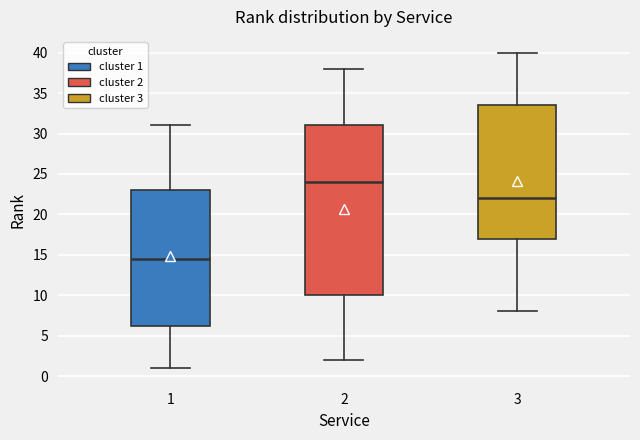

Reading left to right, read every box against the y-axis: the position of its median line, the range the box covers, and the ends of its whiskers. The values are not printed on the chart, so give them approximately, as read against the axis.

1: median 14.5, box 6.5 to 23.0, whiskers 1.0 to 31.0
2: median 24.0, box 10.0 to 31.0, whiskers 2.0 to 38.0
3: median 22.0, box 17.0 to 33.5, whiskers 8.0 to 40.0